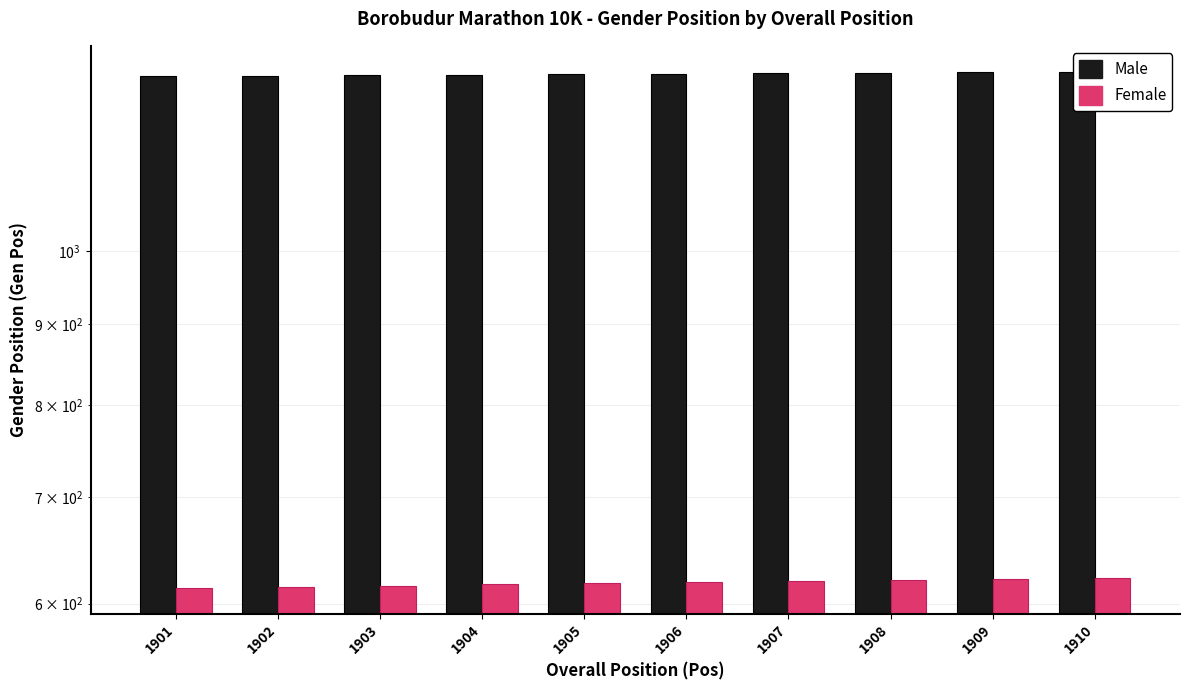

How many groups of bars are there?

10